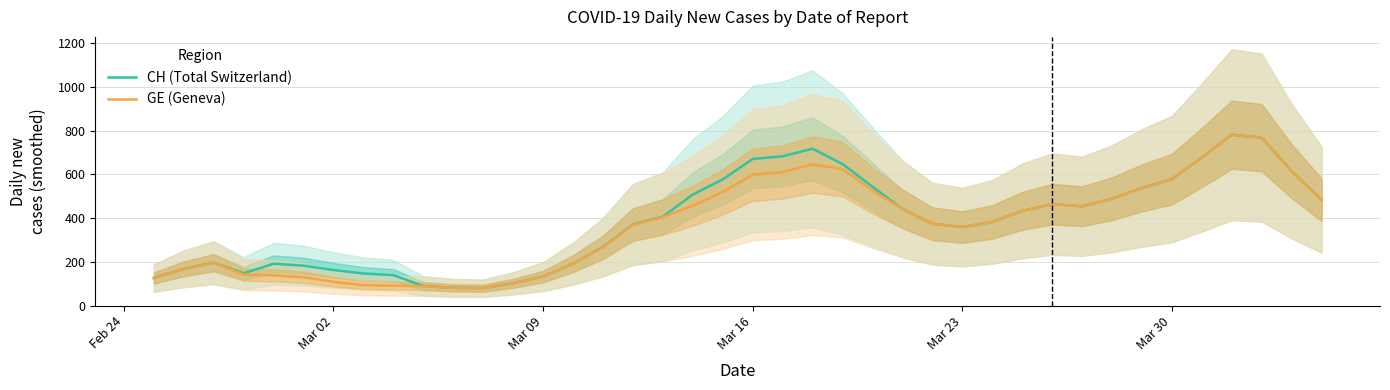

What is the minimum value for CH (Total Switzerland)?

79.8